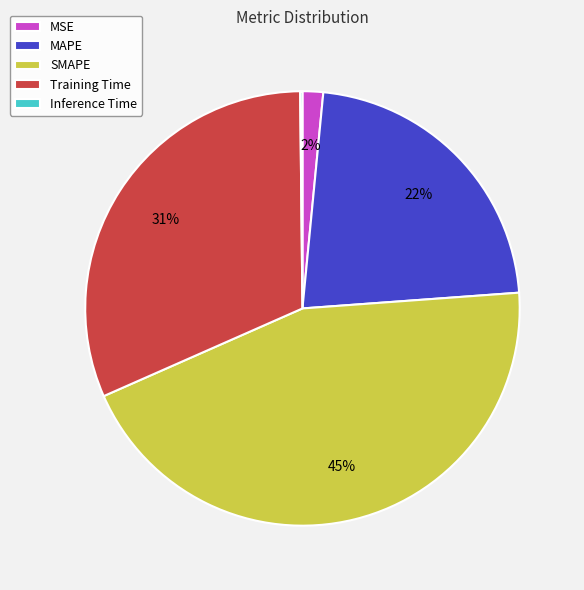

Is the sum of SMAPE and MSE greater than half?

No